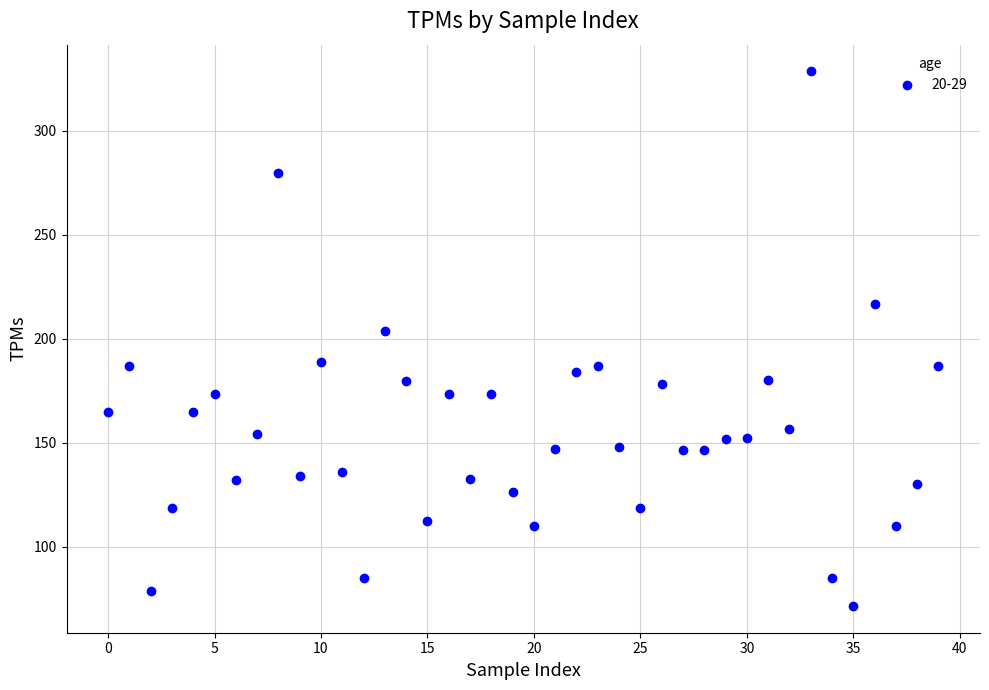

What Y value in the scatter plot is closest to 200?

204.0